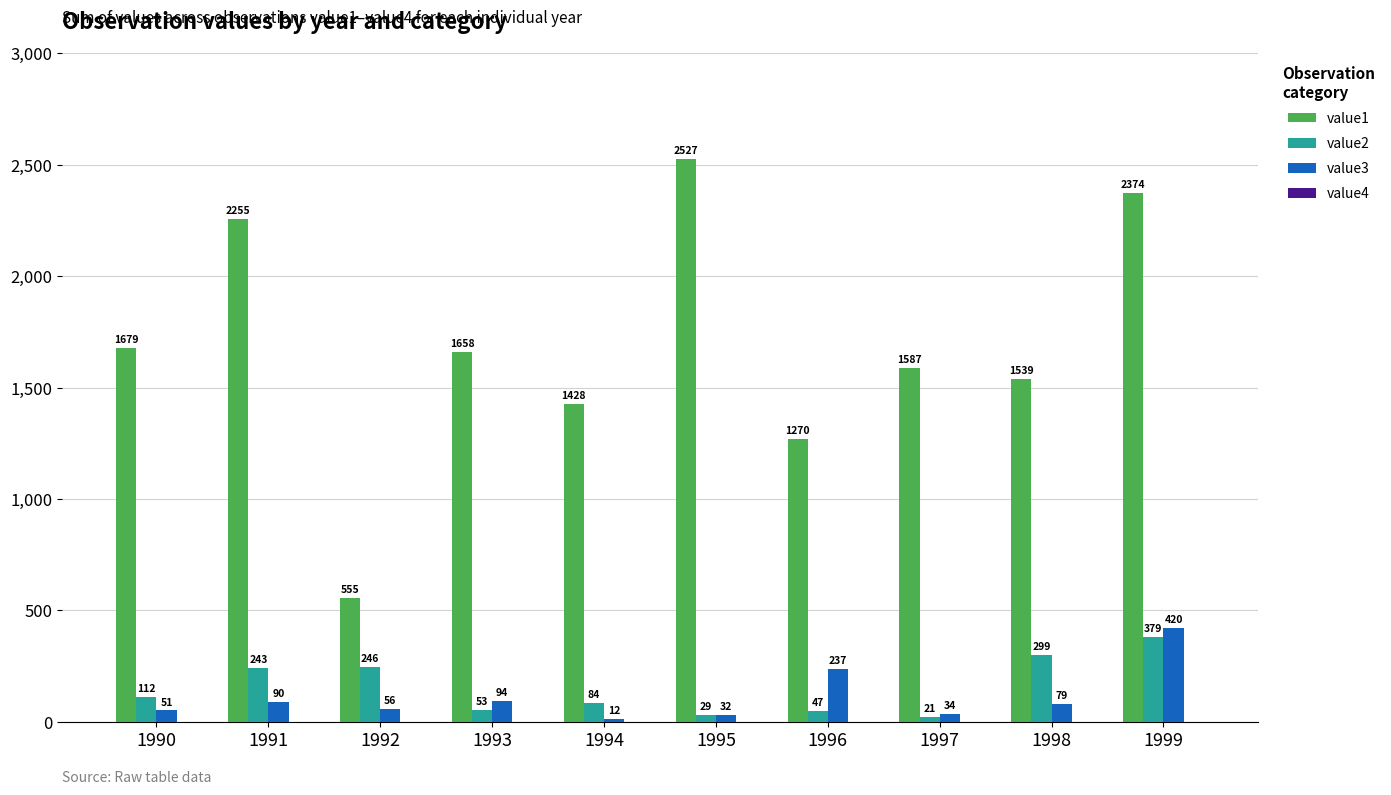

What value does the value1 series have at 1996, to the nearest 50?

1250